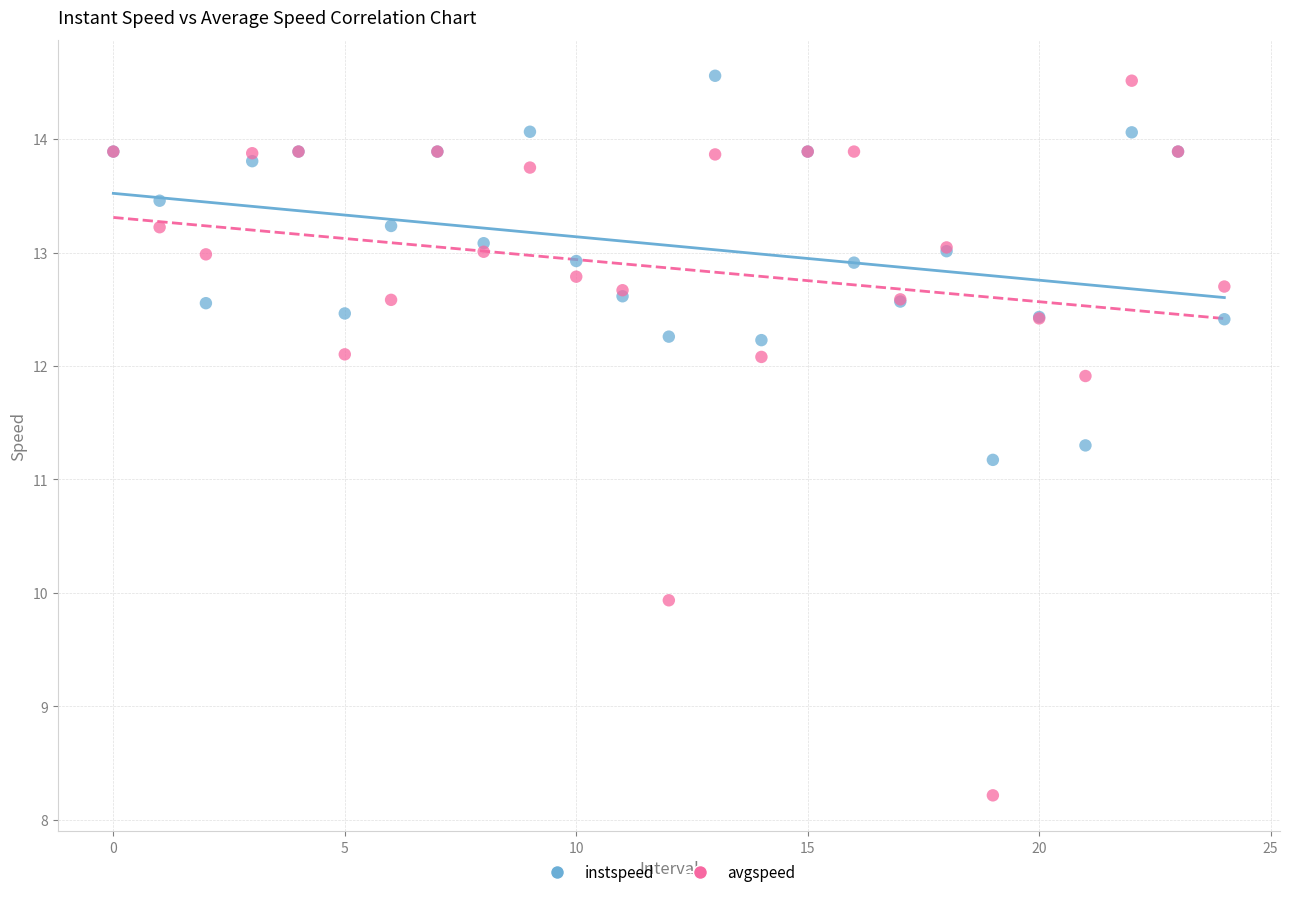

What are all the series names shown in the legend?

instspeed, avgspeed